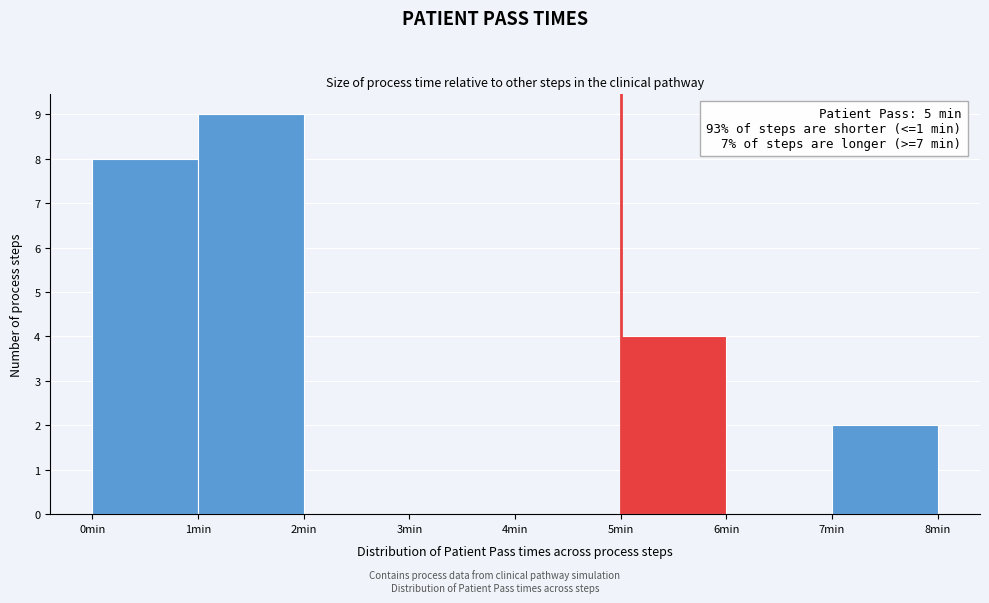

Over which range of the x-axis is the bar tallest?

1 to 2